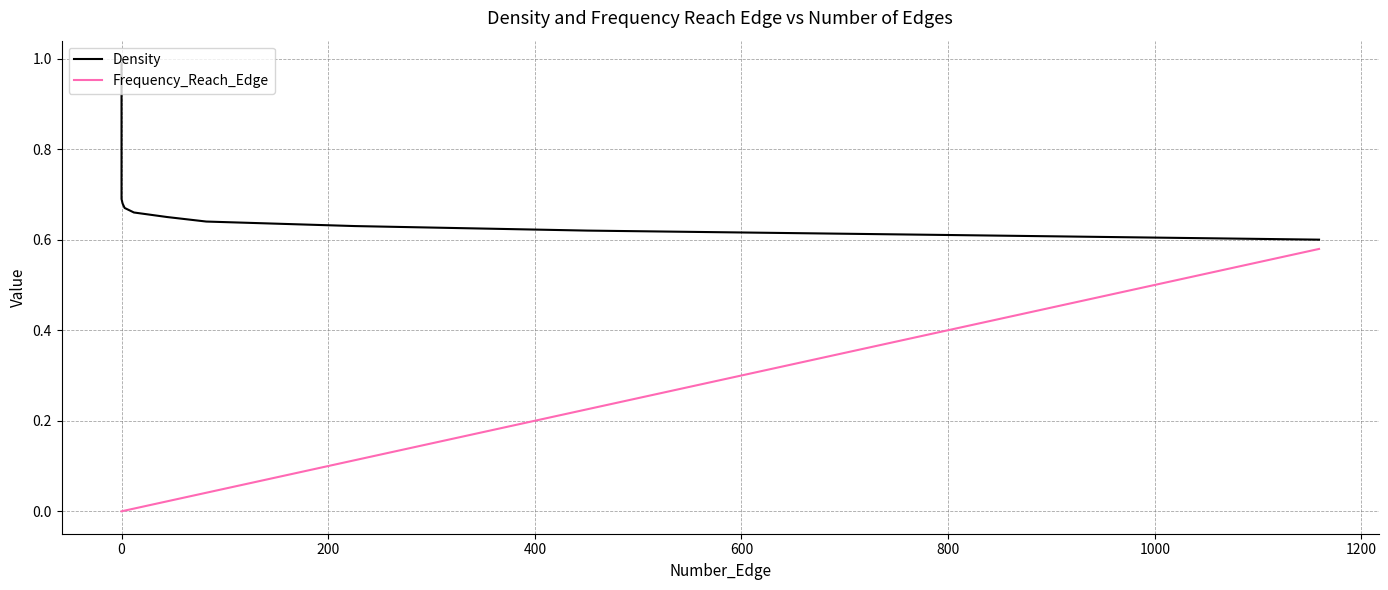

True or false: Density and Frequency_Reach_Edge cross at least once.

False